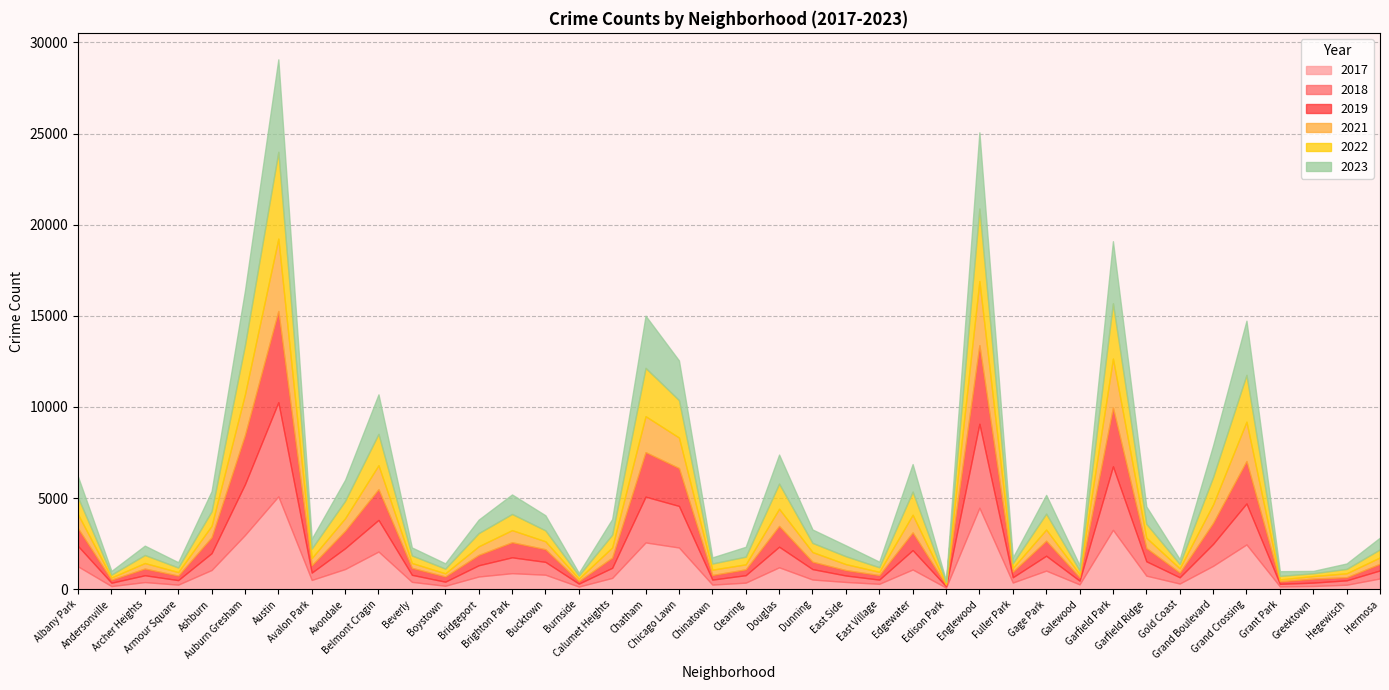

How many values in the 2021 series exceed 474?

19